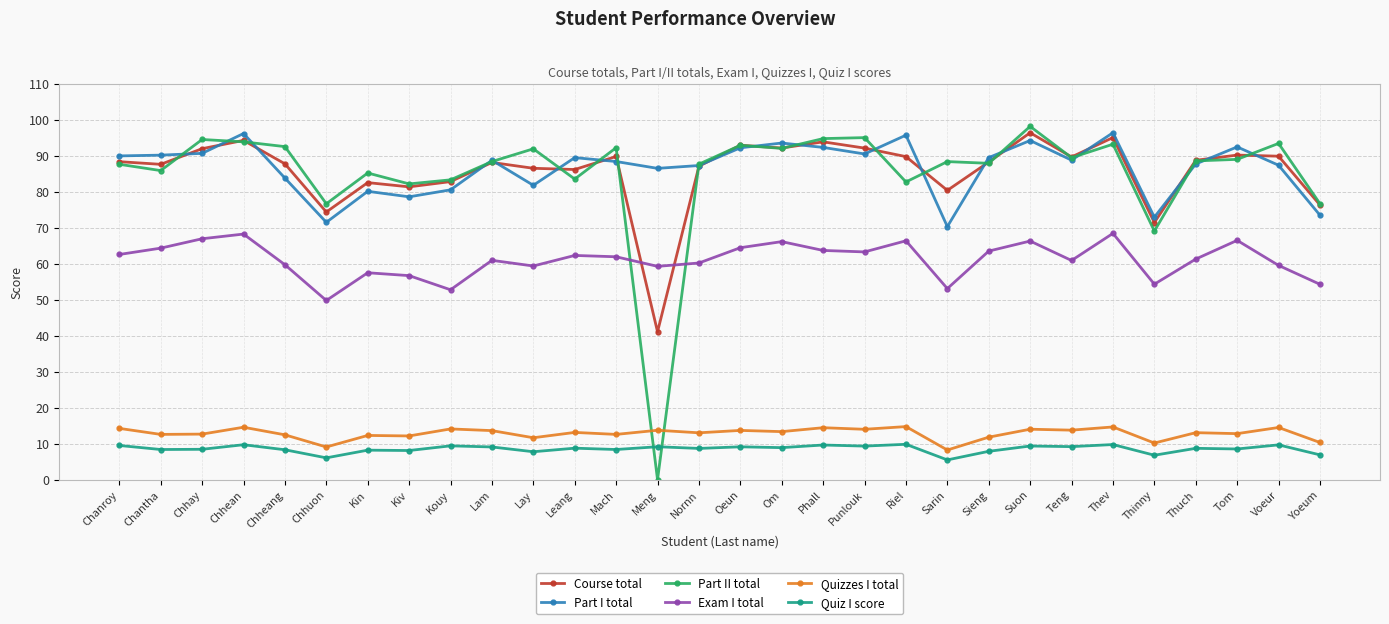

True or false: Quizzes I total and Quiz I score cross at least once.

False